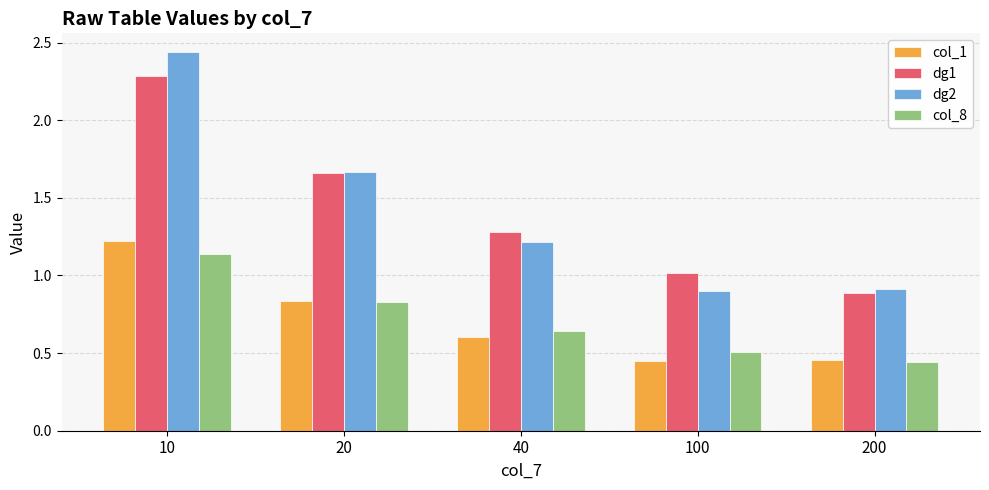

At which label is col_8 closest to 0?

200